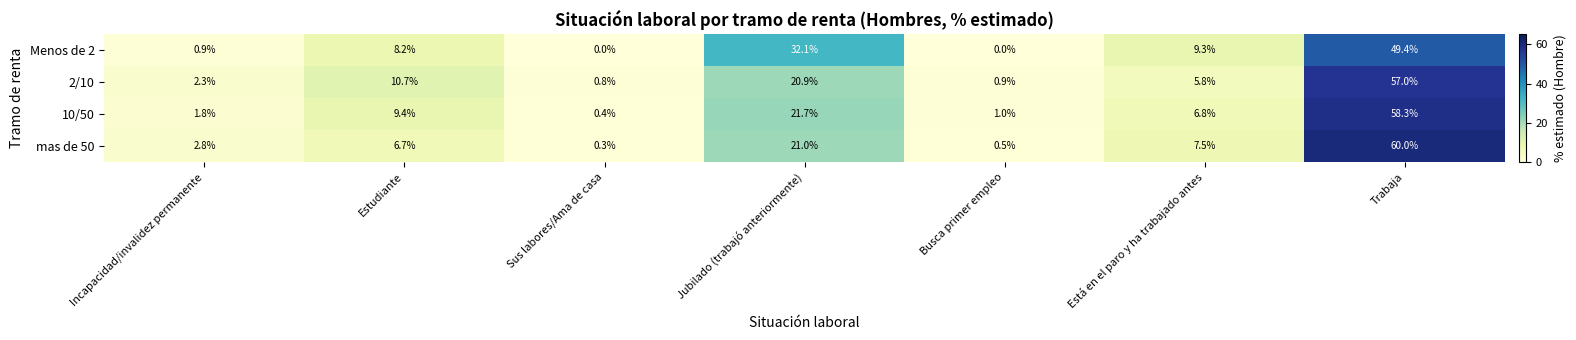

The value of Menos de 2 at Busca primer empleo is 21.4. True or false?

False